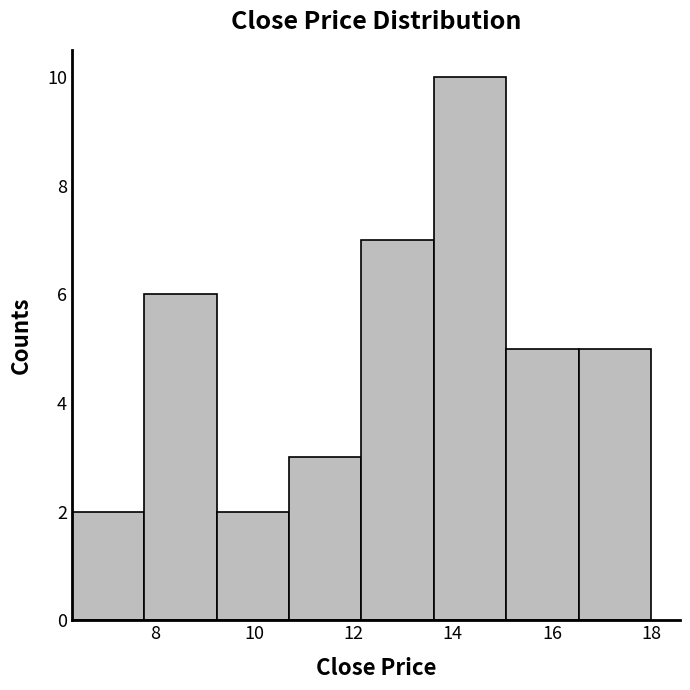

What is the height of the bar covering 10.8 to 12.2 on the x-axis? Neither the bar edges nor the heights are printed on the chart, so give them approximately, as read against the axes.

3